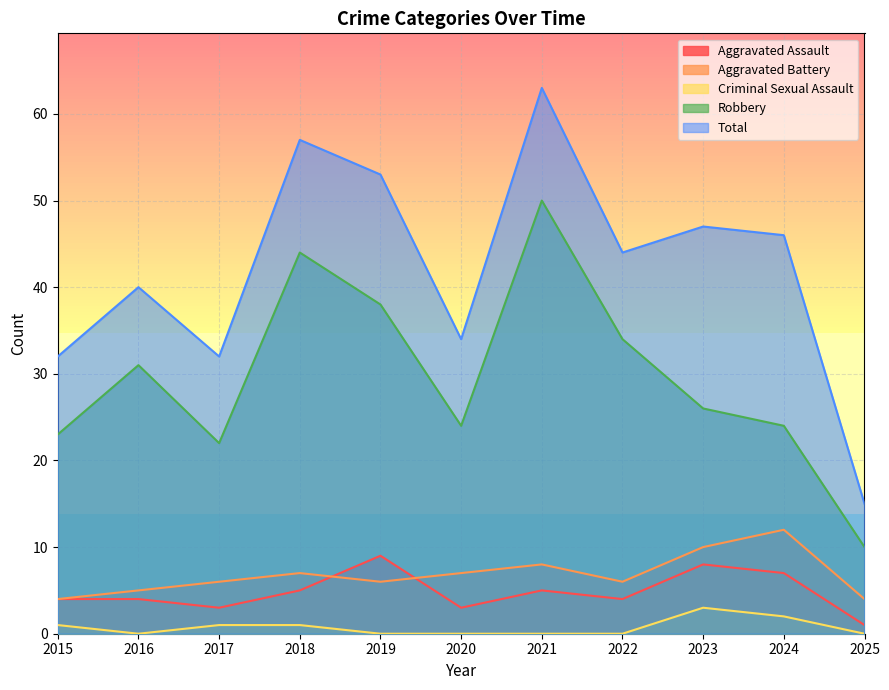

Which series has the largest total across all categories?

Total